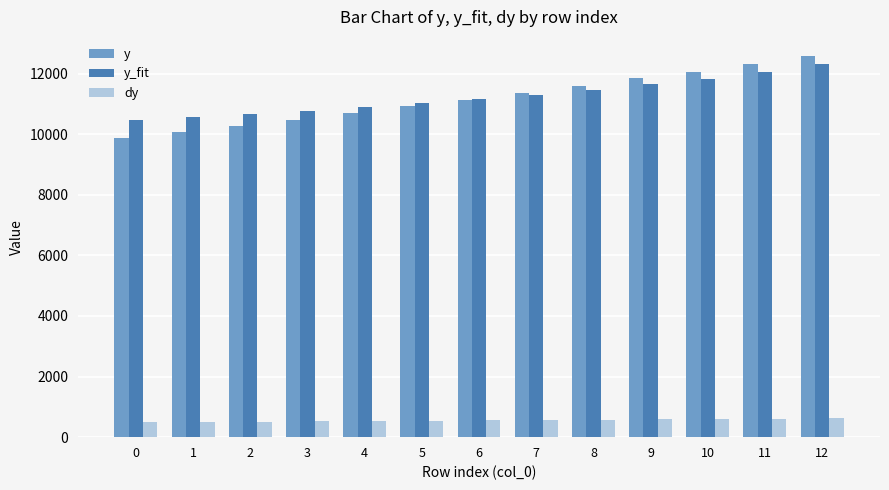

Which label corresponds to the largest value in the chart?

12